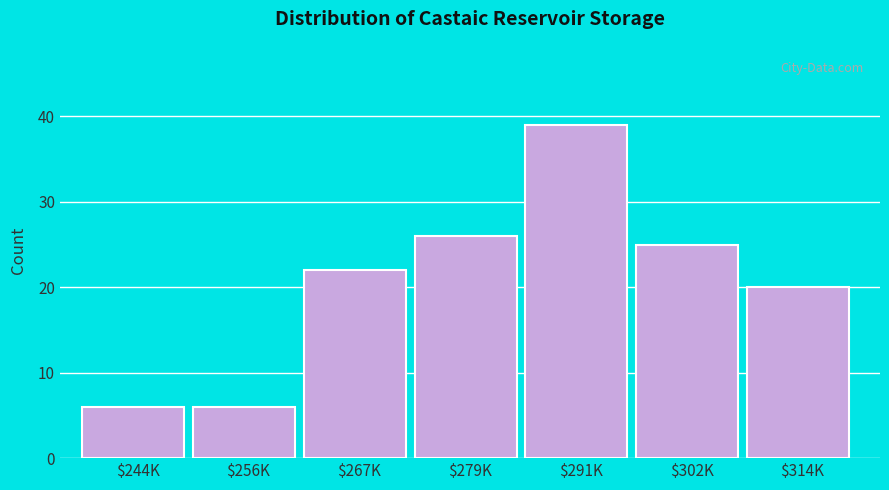

Reading left to right, transcribe all the data shown in this chart.

6	6	22	26	39	25	20